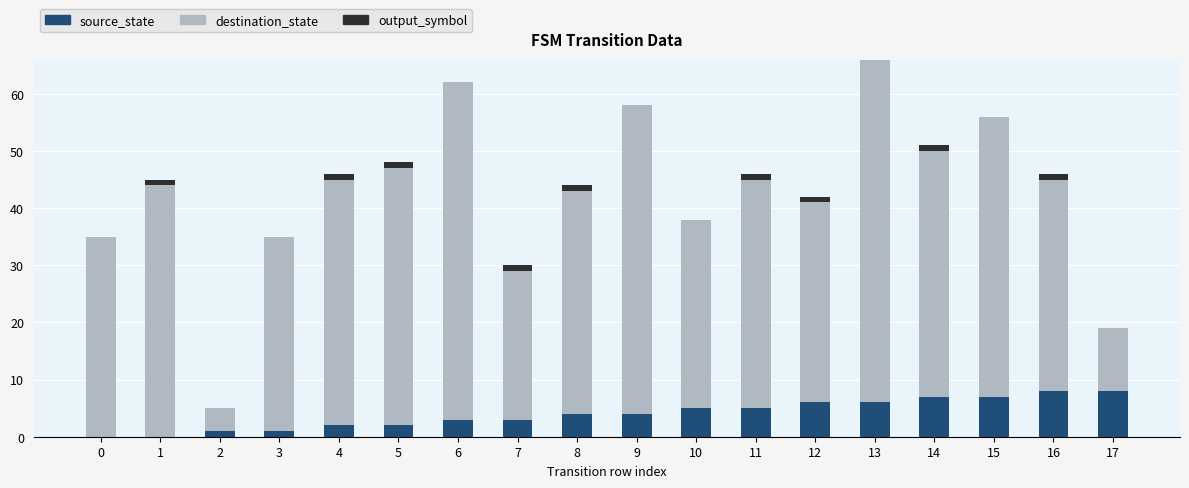

At which category is the sum across all series the highest?

13